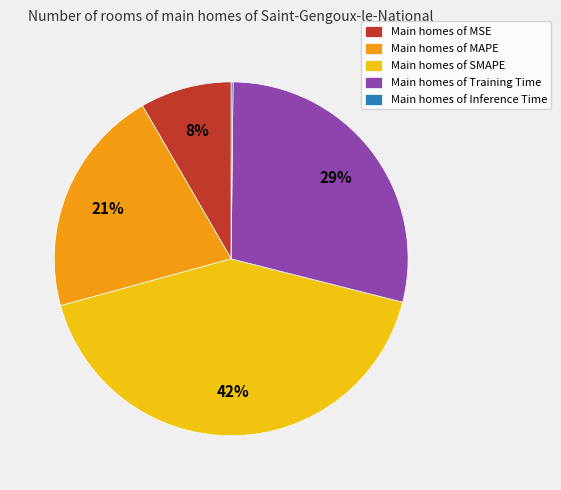

Is there any slice that represents more than half of the pie?

No